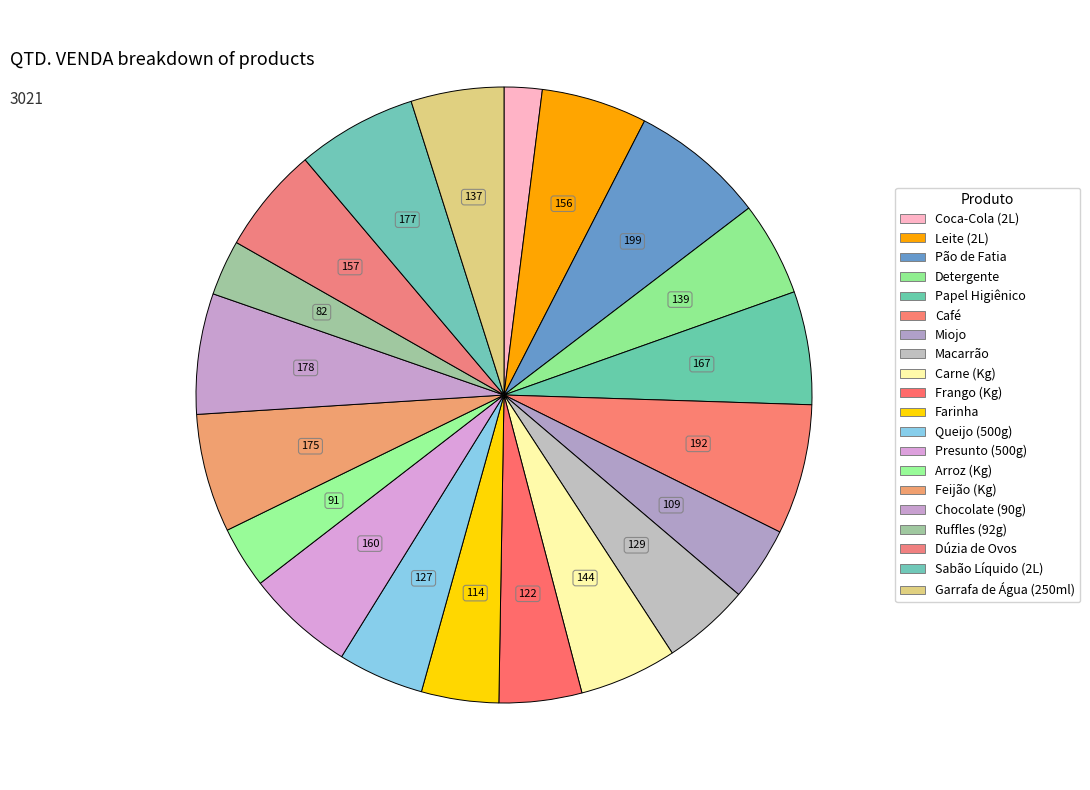

How many slices are in this pie chart?

20